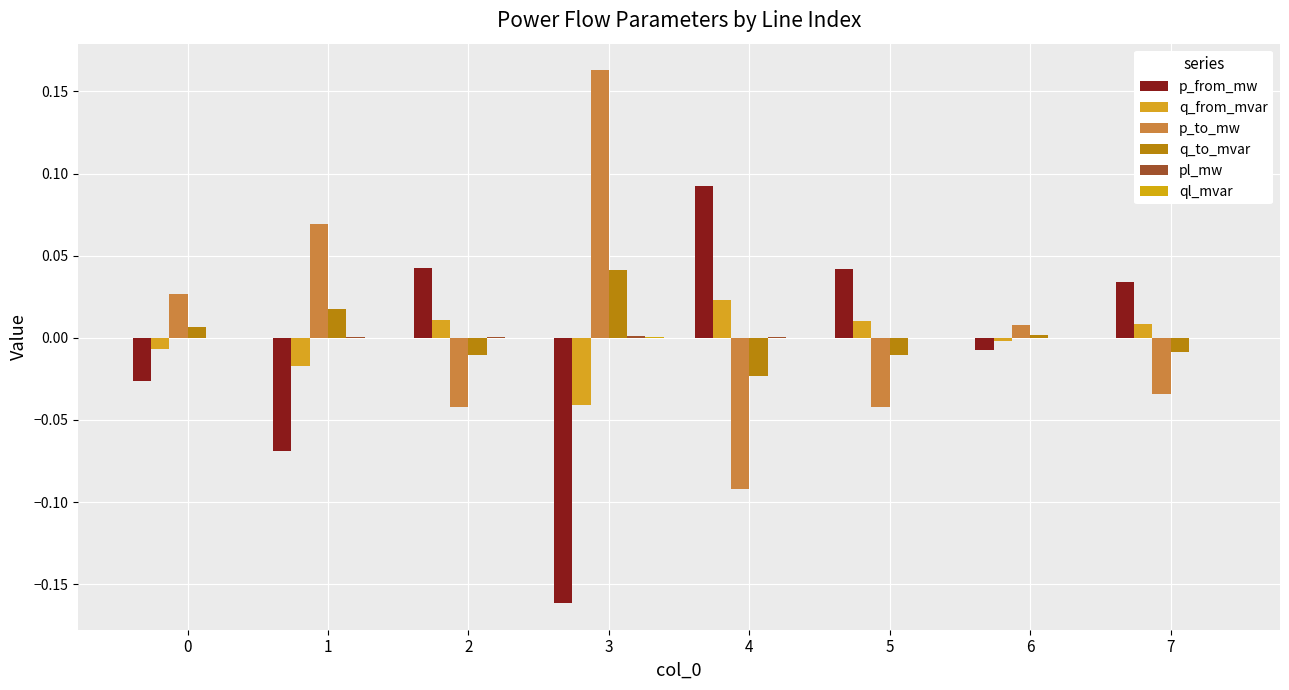

How many positive values does the q_from_mvar series have?

4